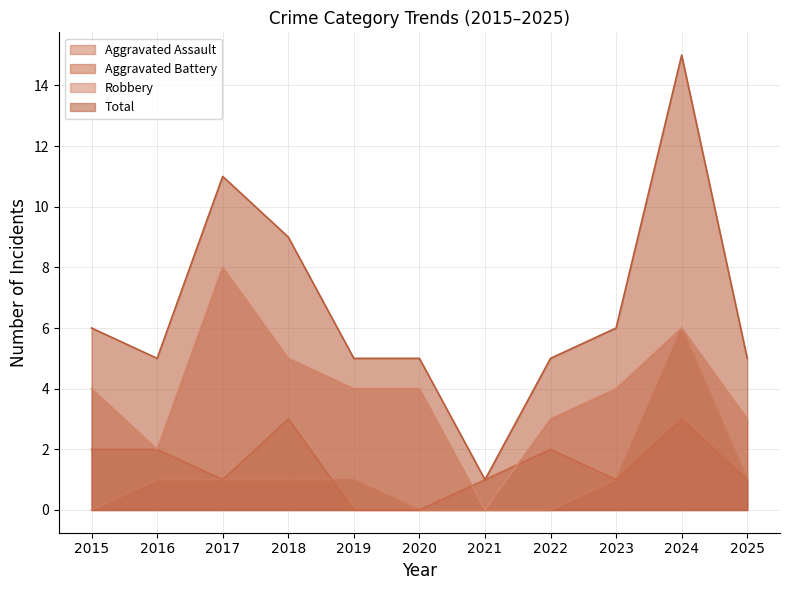

How many lines are shown in the chart?

4